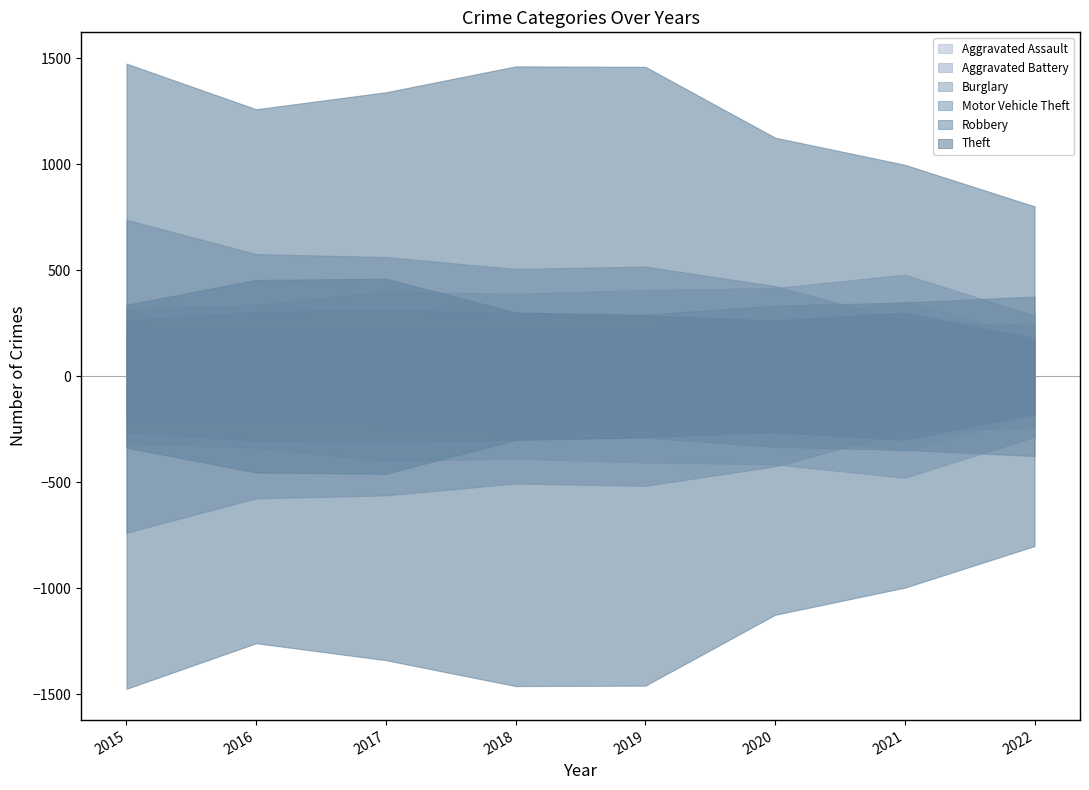

What is the difference between the second highest and second lowest values in the Motor Vehicle Theft series?

58